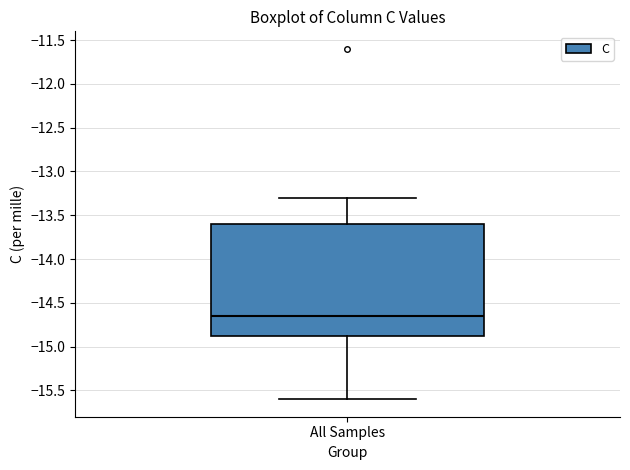

Read this box plot against the y-axis: the position of the median line, the range covered by the box, and the ends of both whiskers. The values are not printed on the chart, so give them approximately, as read against the axis.

median -14.65, box -14.85 to -13.60, whiskers -15.60 to -13.30